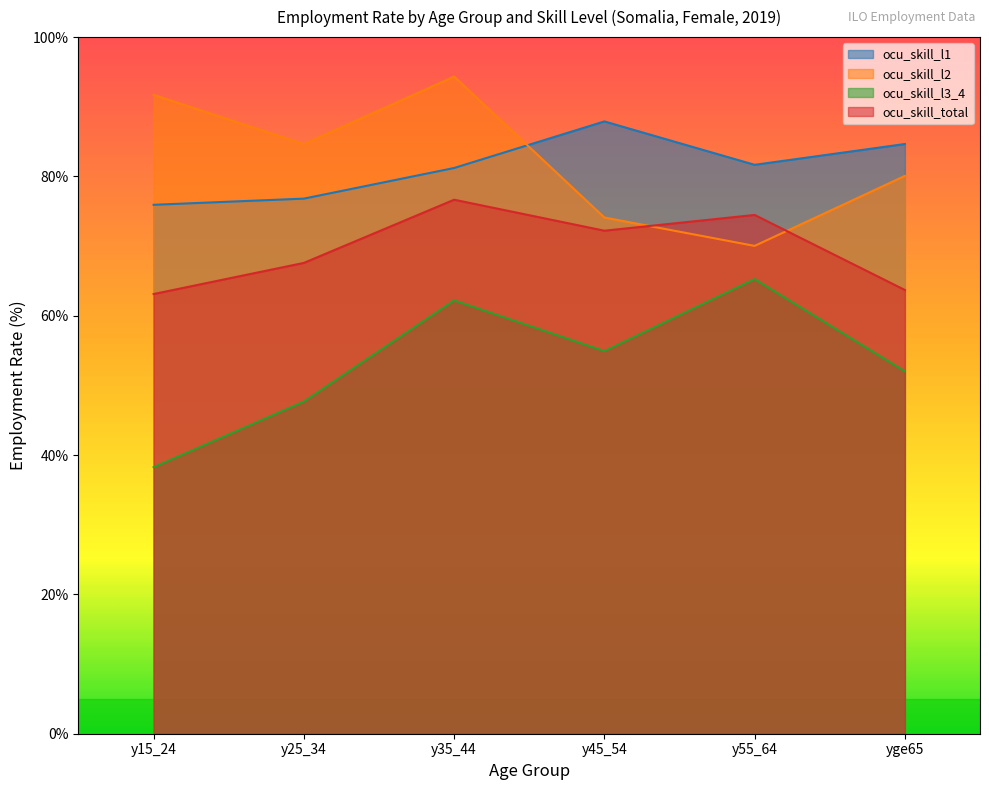

Where does the ocu_skill_l3_4 series first go above 54?

y35_44